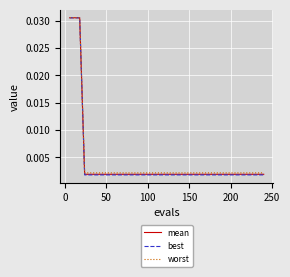

What are all the series names shown in the legend?

mean, best, worst